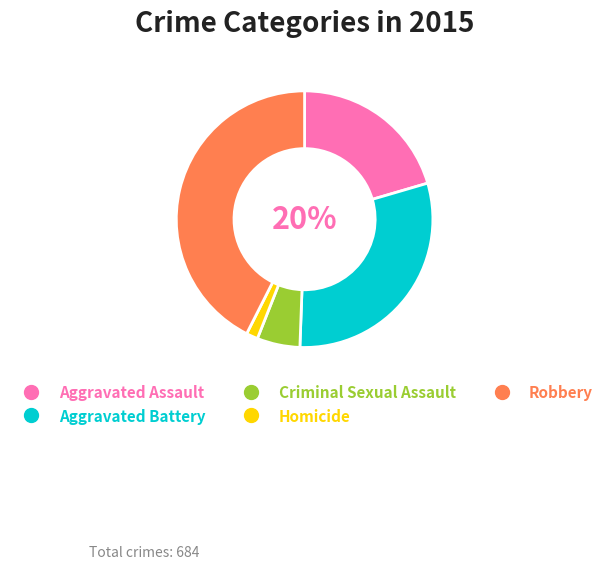

Does Aggravated Assault represent more than half of the total?

No